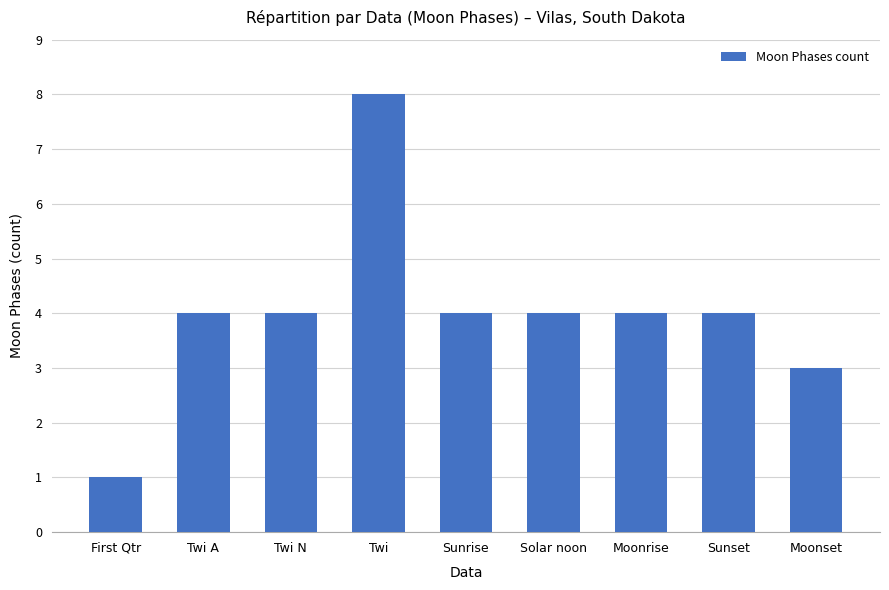

How many series are shown in this chart?

1